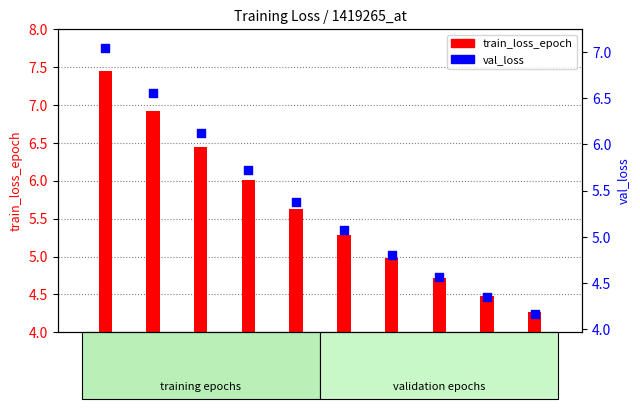

What is the total value across all series at Epoch3?

11.7